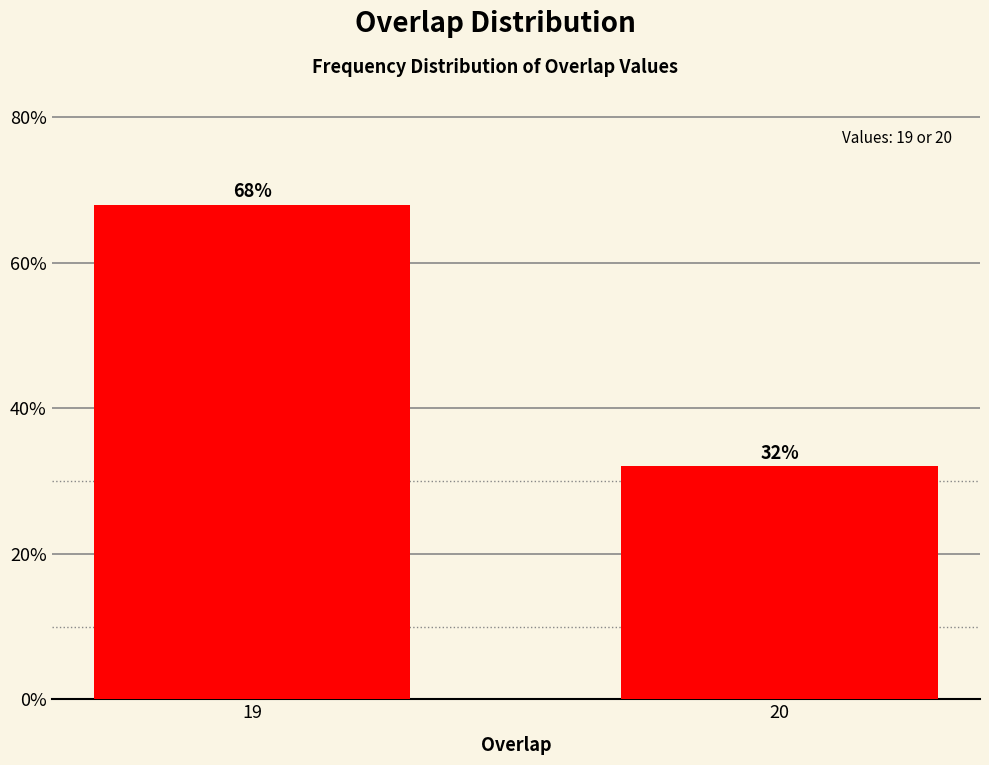

Reading right to left, list all the values displayed in this chart.

32	68